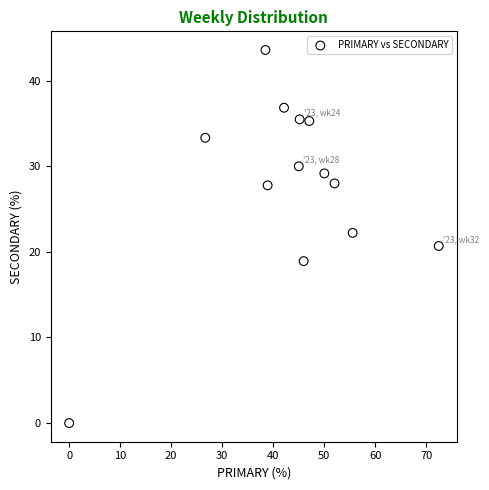

What is the range of Y values (max minus min)?

43.6